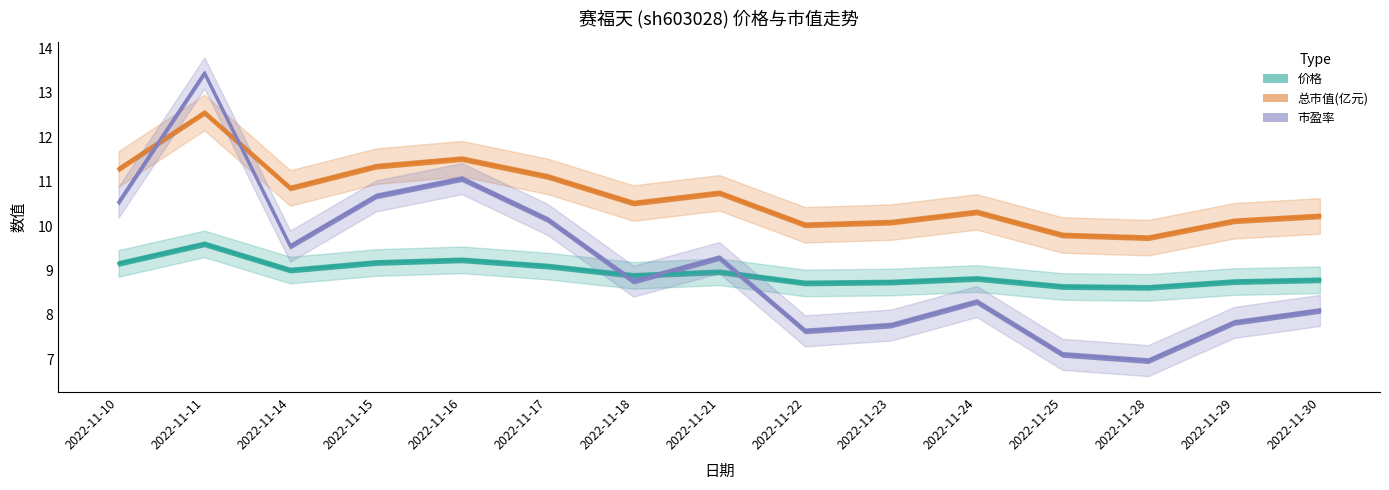

Which series has the widest spread of values?

市盈率